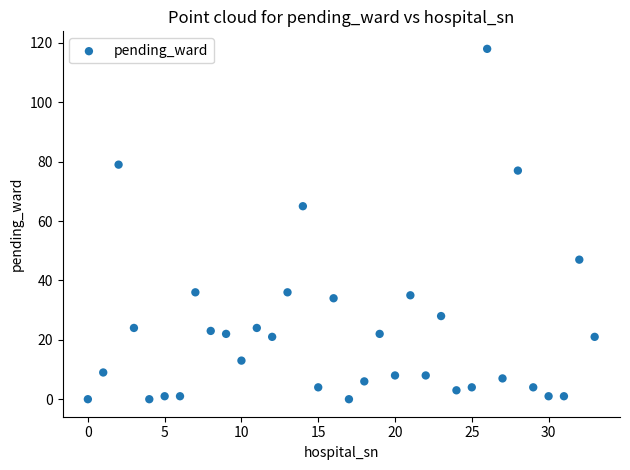

What is the range of Y values (max minus min)?

118